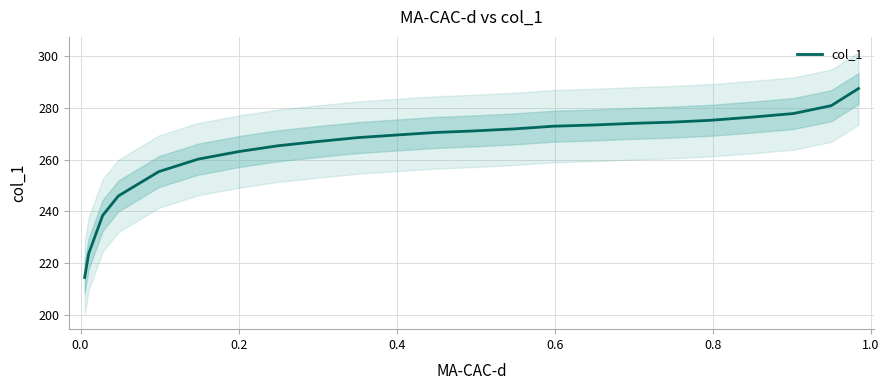

Reading right to left, what are all the values shown in this chart?

287.6	281.0	277.9	276.5	275.3	274.6	274.1	273.5	273.0	272.0	271.2	270.6	269.6	268.6	267.1	265.4	263.2	260.2	255.4	246.0	238.5	223.7	214.4